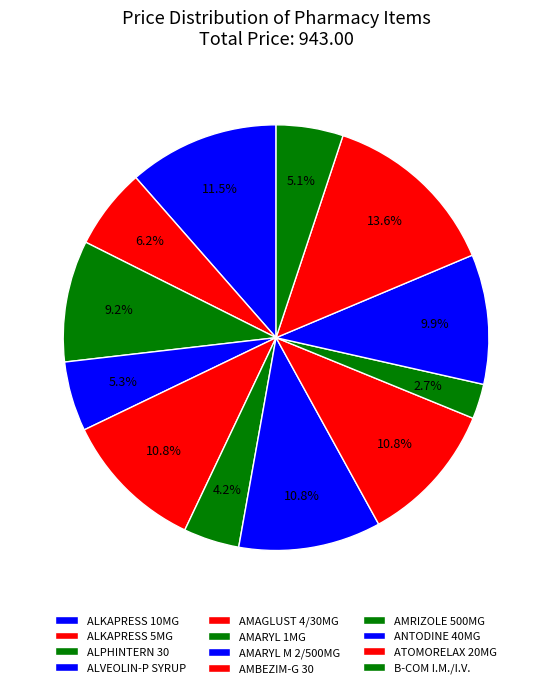

Is it true that AMARYL M 2/500MG is 19% of the pie?

False